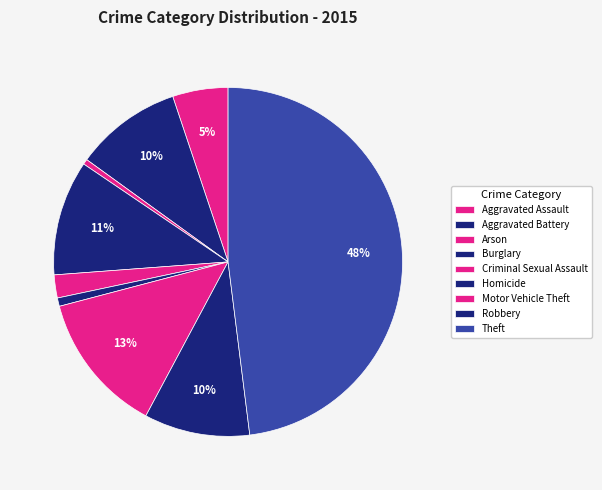

How many slices are in this pie chart?

9